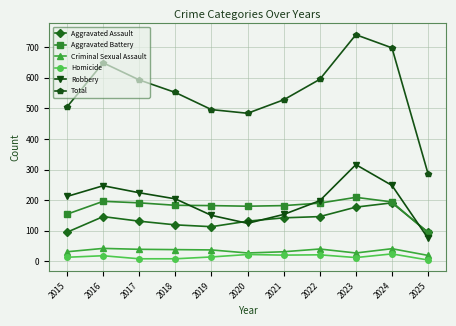

At which category is the sum across all series the highest?

2023